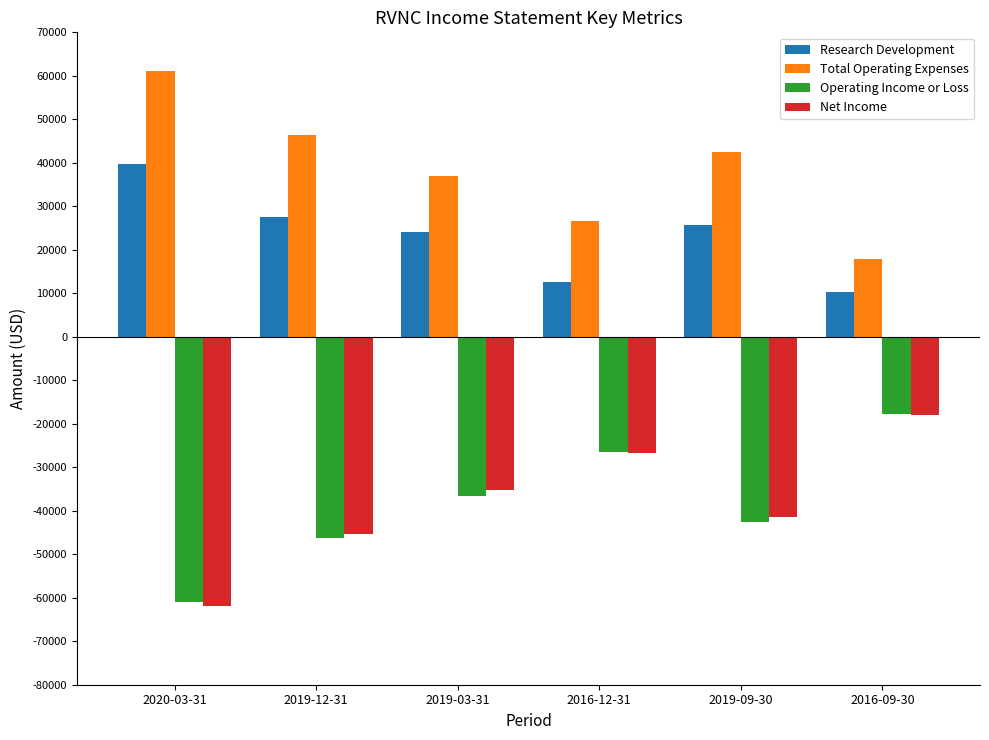

Is it true that Research Development equals 45065 at 2019-09-30?

False